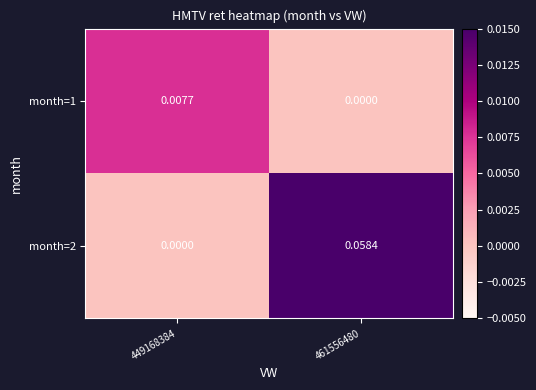

Which series has the widest spread of values?

month=2